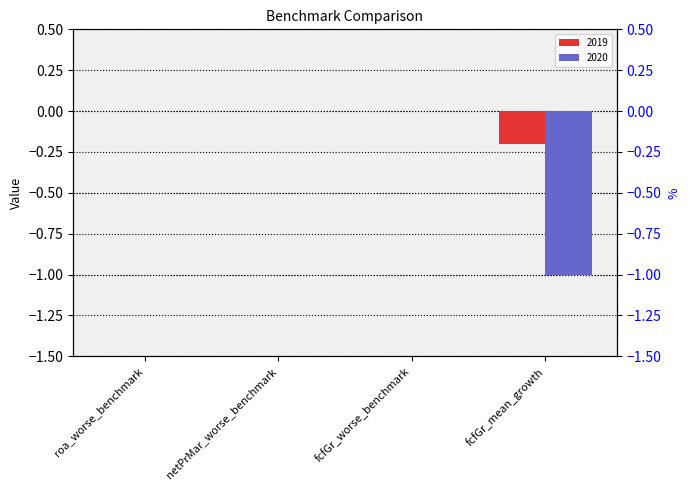

Is it true that 2019 equals 0.1 at roa_worse_benchmark?

False